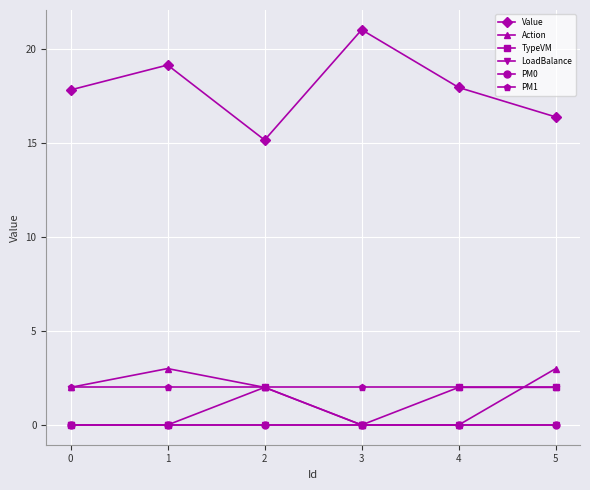

Which series has the widest spread of values?

Value